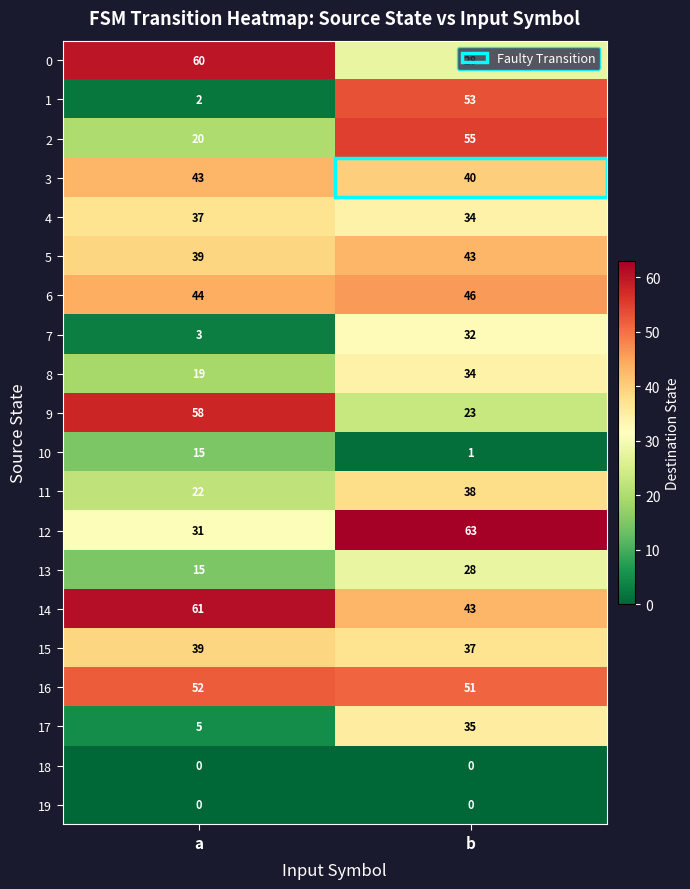

The 3 series shows 40 at b. True or false?

True